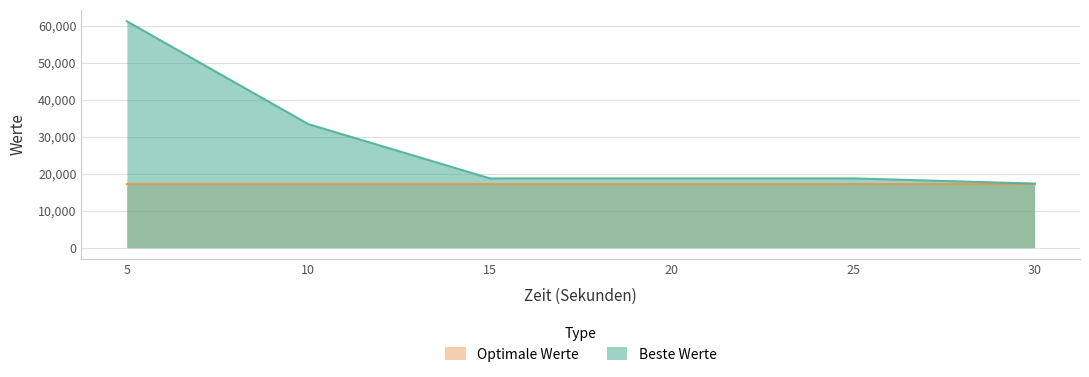

What is the change in value from 15 to 30?

-1399